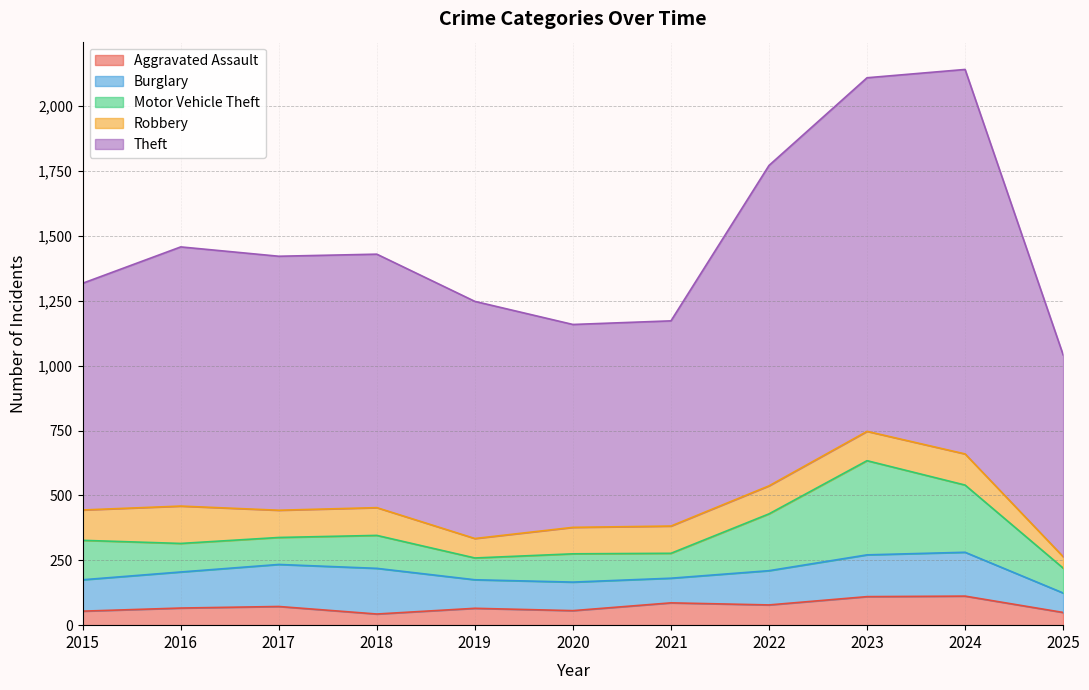

Where is the first local minimum for Aggravated Assault?

2018